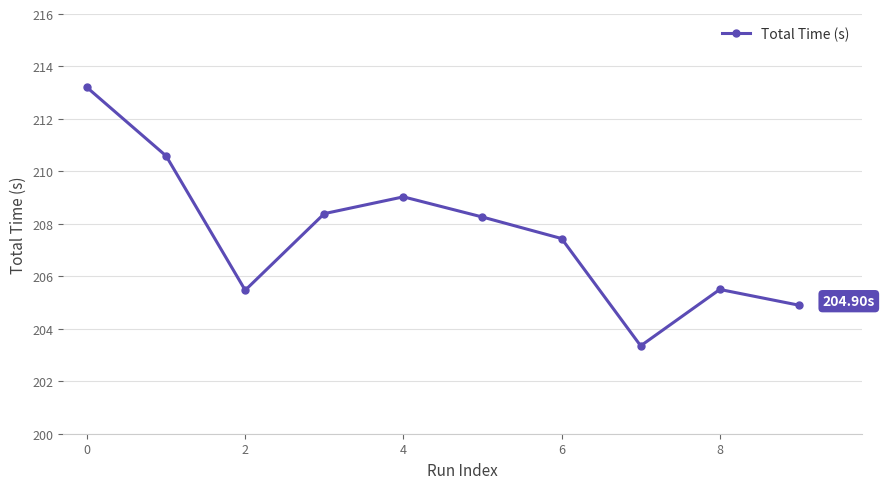

What is the average value?

207.6